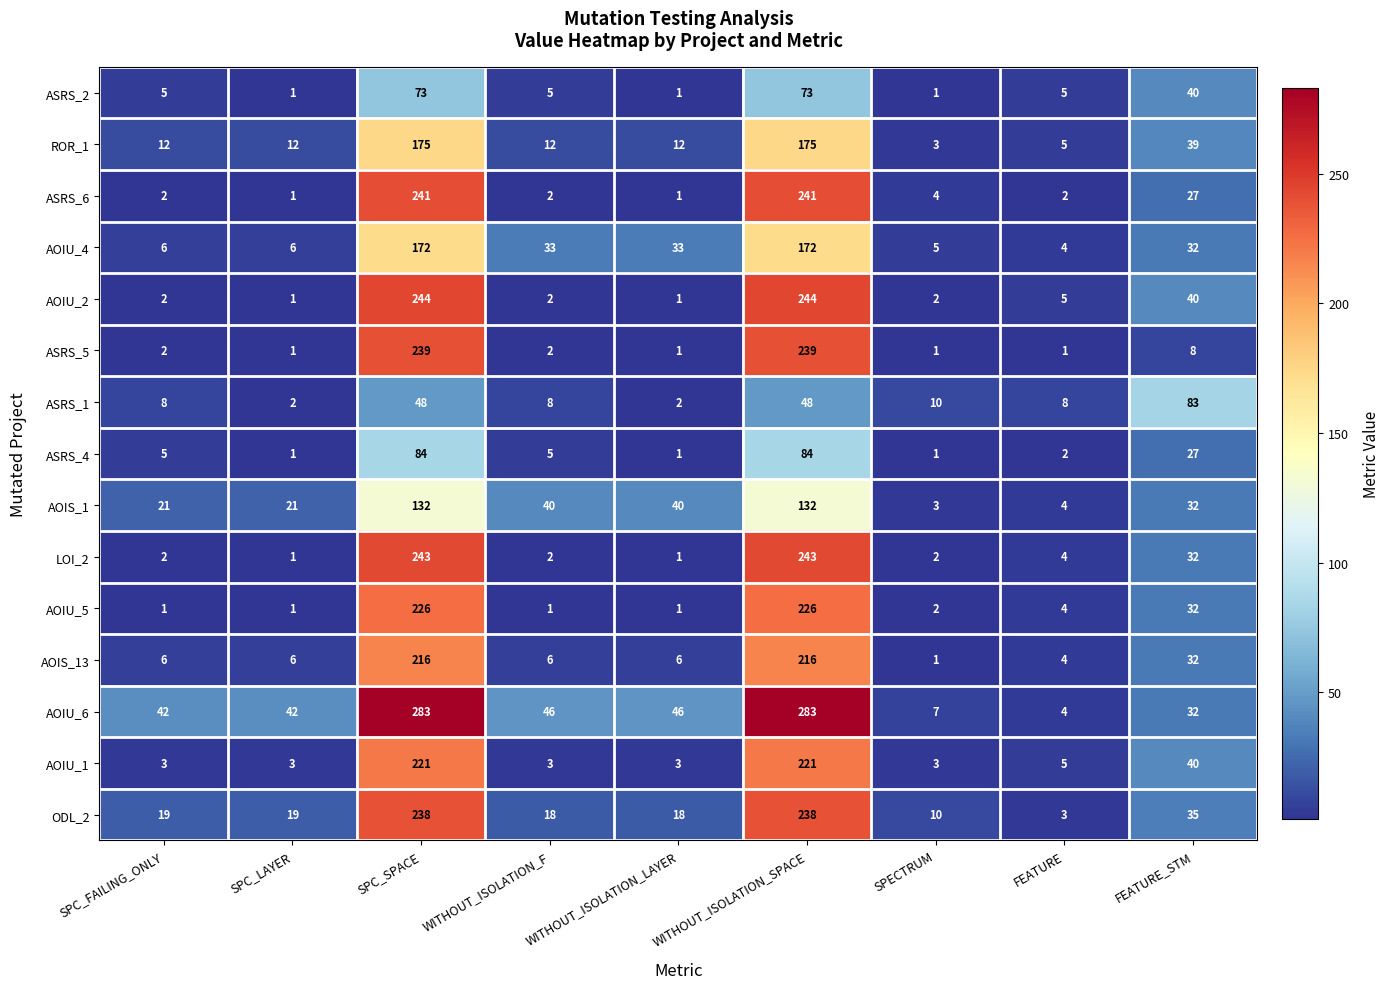

True or false: ROR_1 has a value of 175 at SPC_SPACE.

True